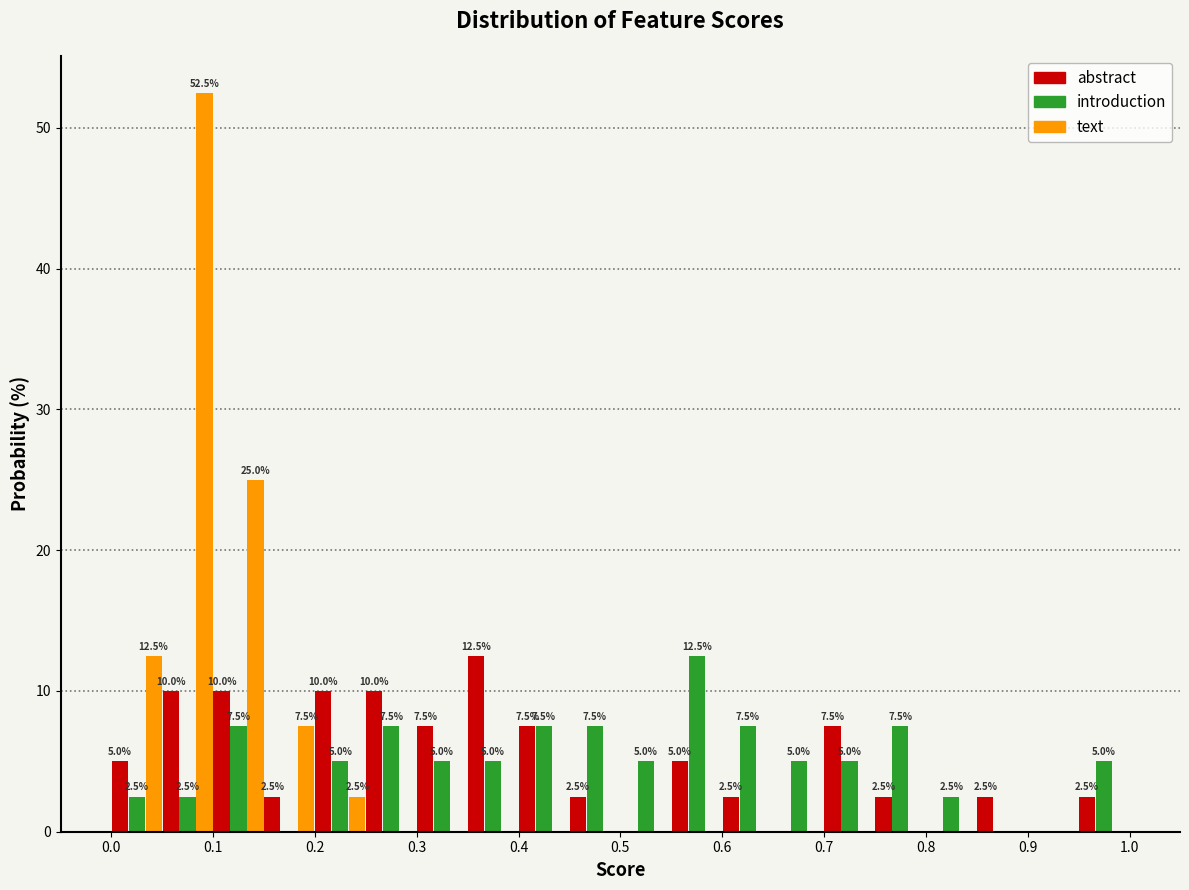

In the introduction series, which range on the x-axis has the tallest bar?

0.55 to 0.60